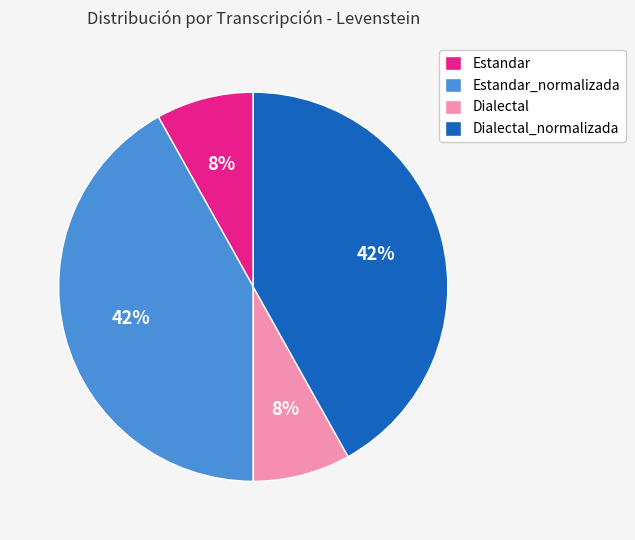

To the nearest percent, what is the combined percentage of Dialectal and Estandar_normalizada?

50%